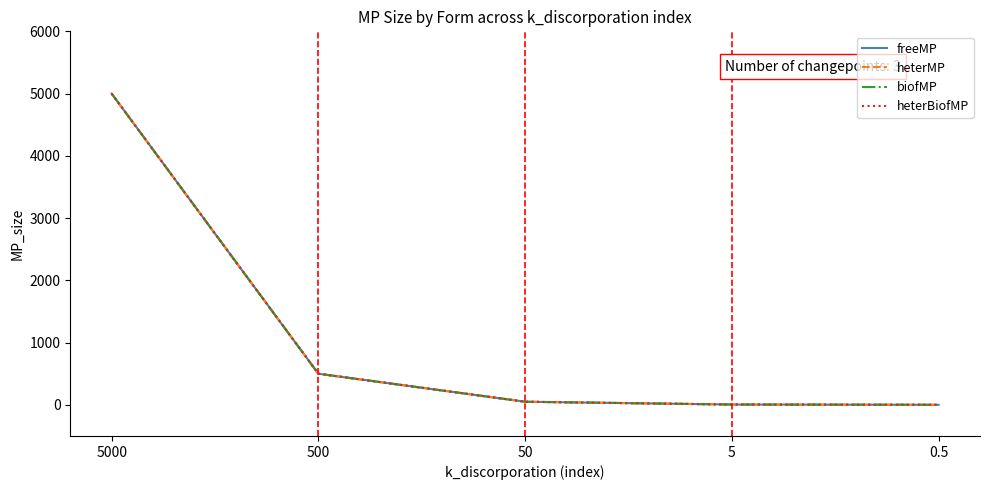

Reading left to right, what are all the values shown in this chart?

freeMP: 5000=5000.0	500=500.0	50=50.0	5=5.0	0.5=0.5
heterMP: 5000=5000.0	500=500.0	50=50.0	5=5.0	0.5=0.5
biofMP: 5000=5000.0	500=500.0	50=50.0	5=5.0	0.5=0.5
heterBiofMP: 5000=5000.0	500=500.0	50=50.0	5=5.0	0.5=0.5